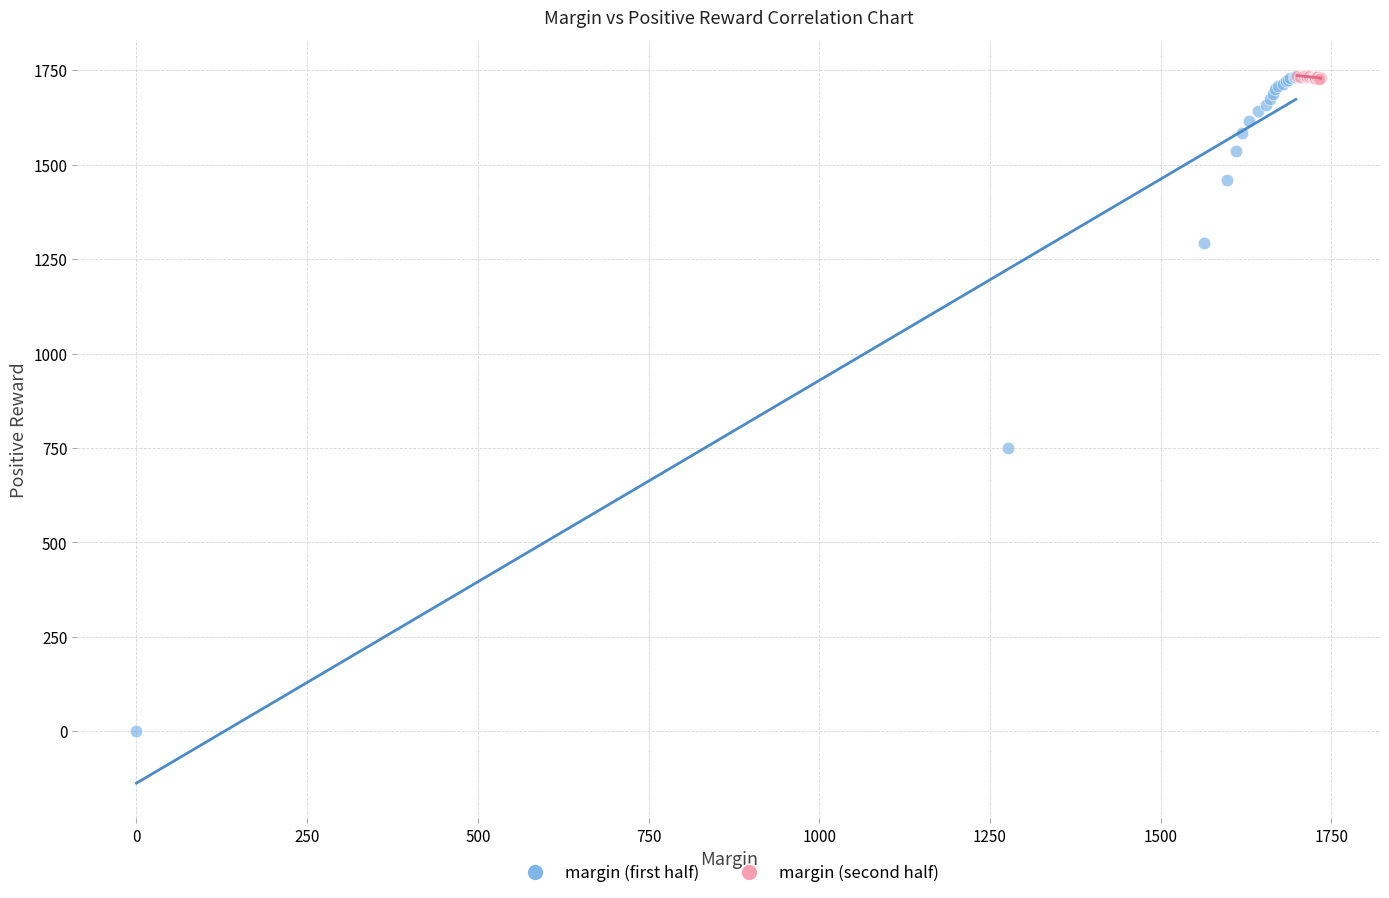

Which series has the largest Y range (max minus min)?

margin (first half)